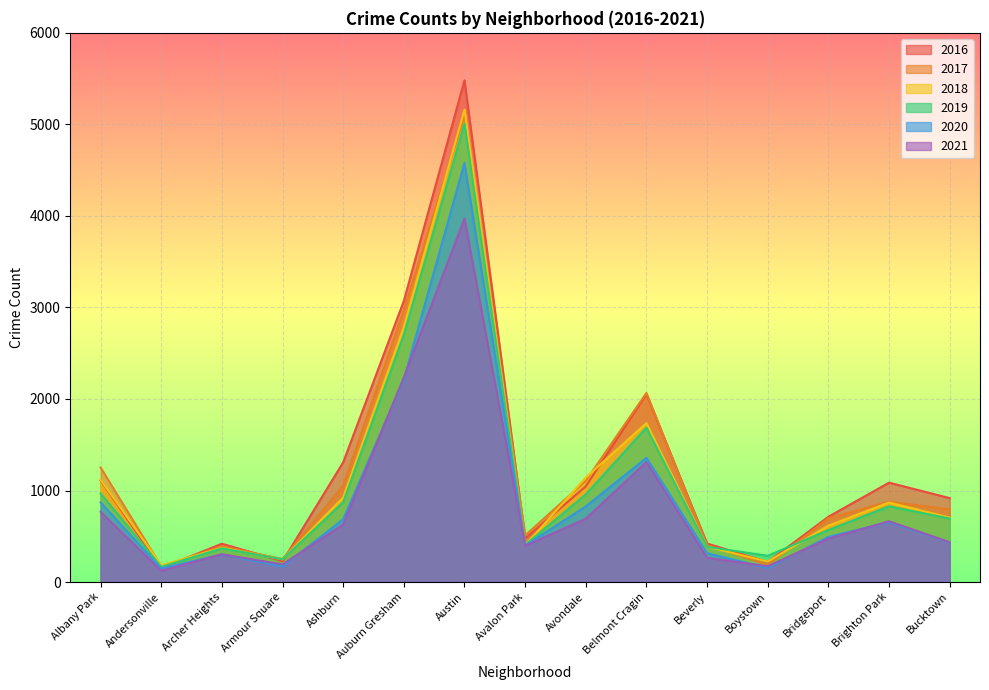

In 2020, how many points are higher than both neighbors (excluding endpoints)?

4